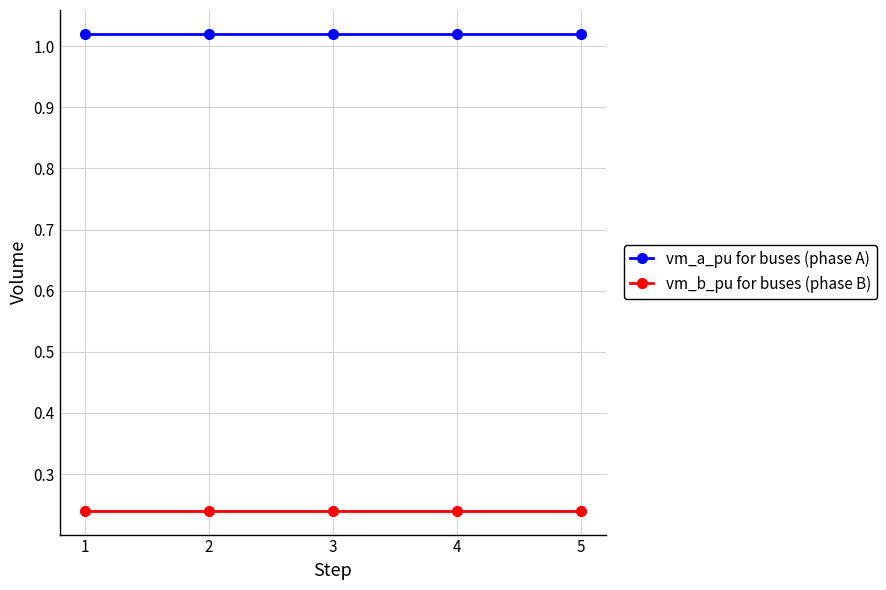

How many vm_b_pu for buses (phase B) values are between 0 and 1?

5